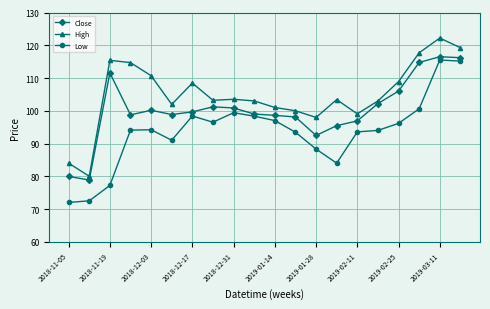

What is the minimum value for Low?

72.0